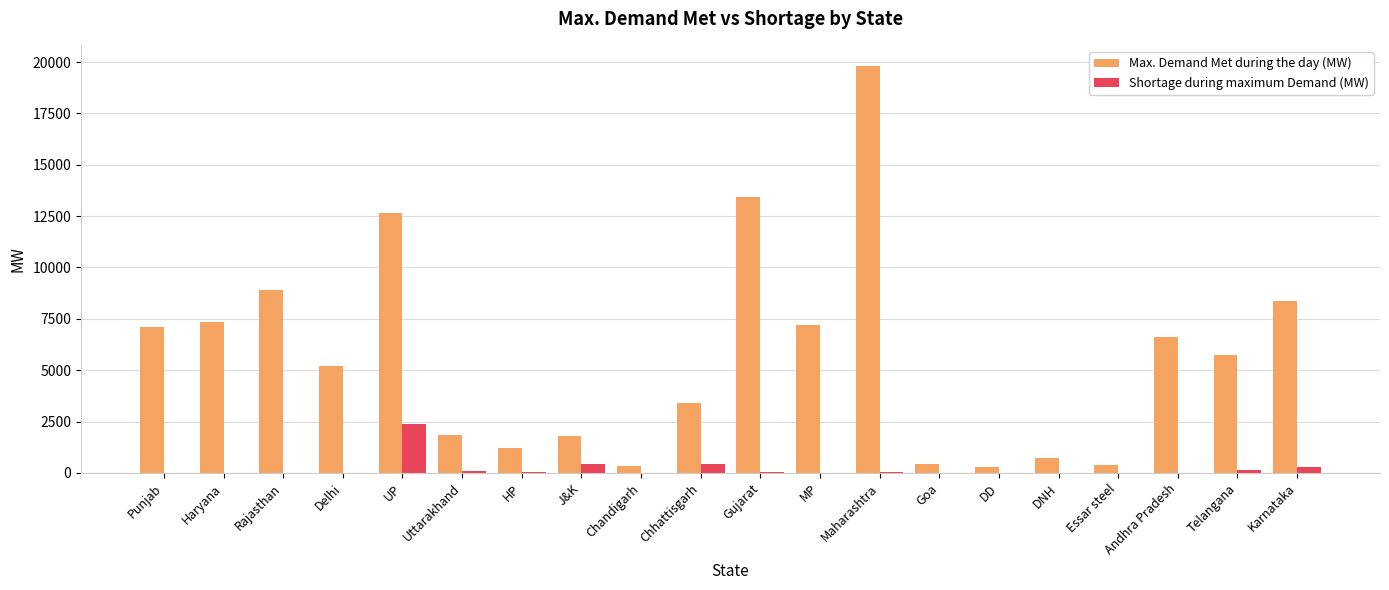

The Shortage during maximum Demand (MW) series shows -1174 at Goa. True or false?

False